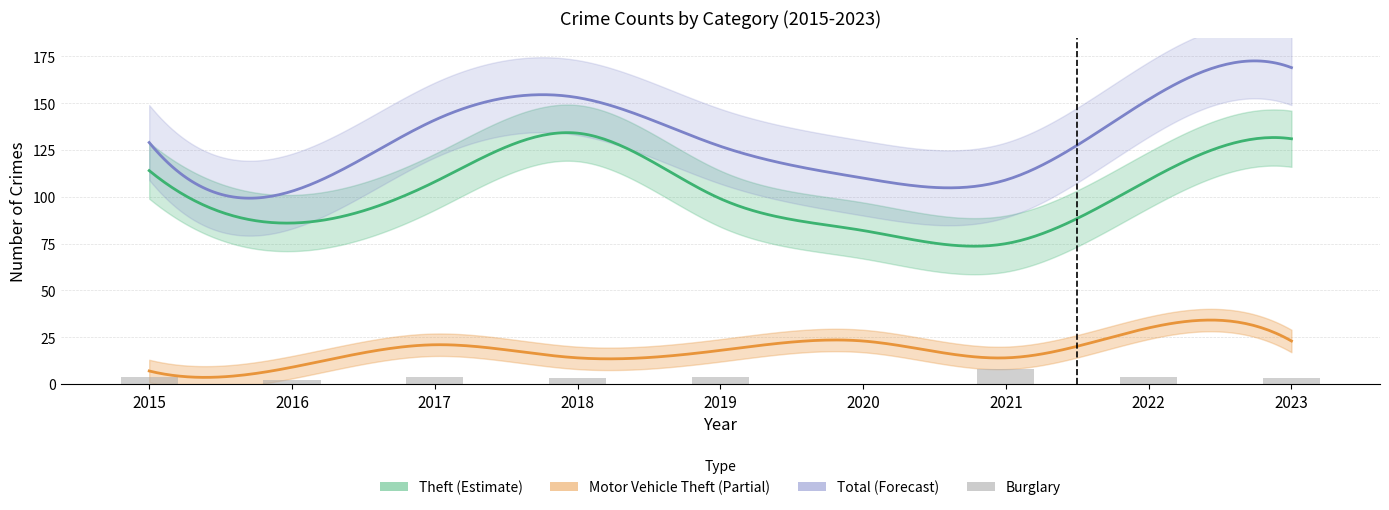

What is the difference between the second highest and minimum values in the Burglary series?

4